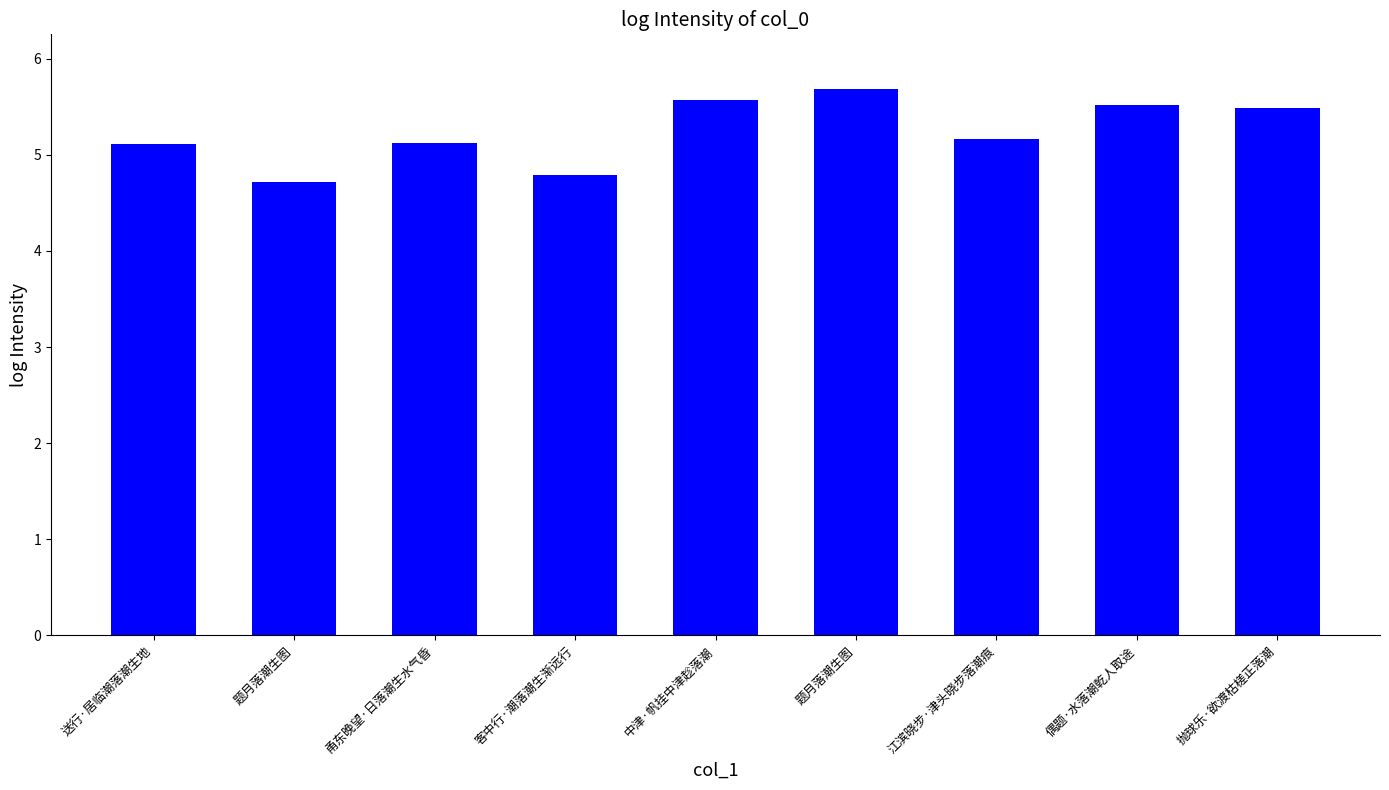

Where is the data nearest to the value 5?

送行·居临潮落潮生地